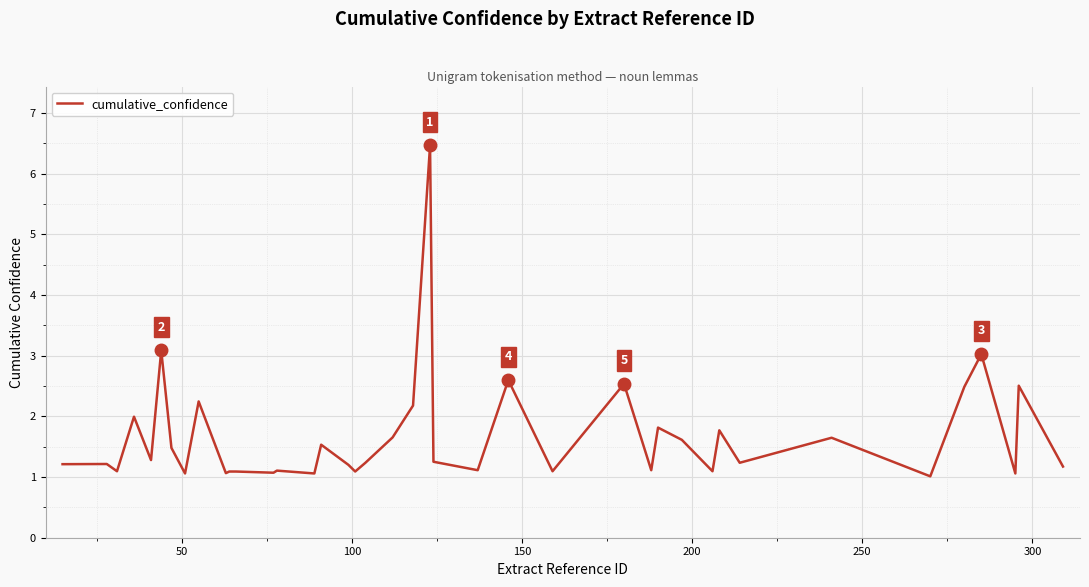

What is the greatest value displayed?

6.5